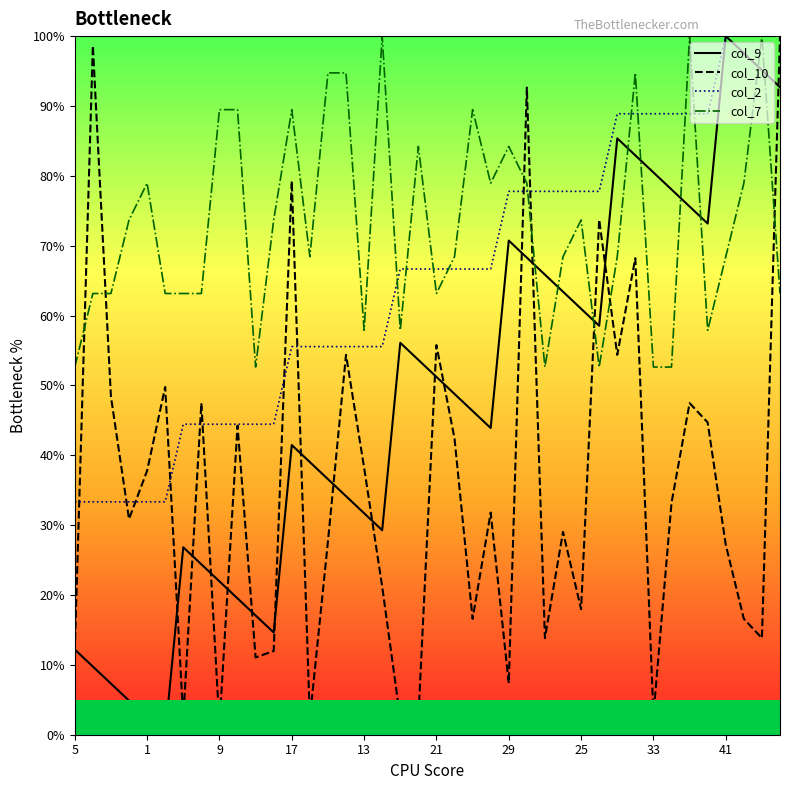

Which series has the largest total across all categories?

col_7